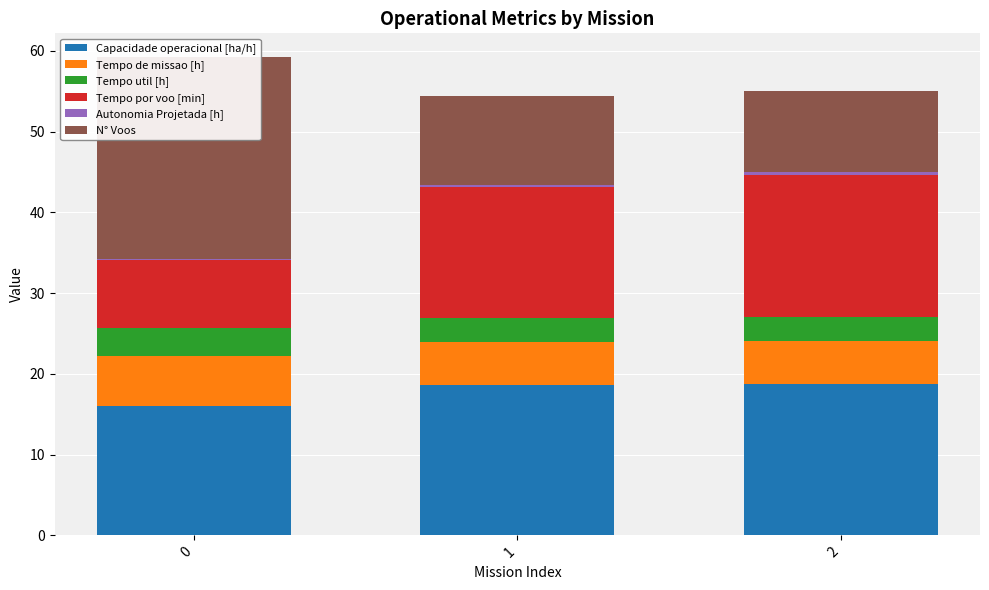

Is it true that Autonomia Projetada [h] equals 0.2 at 1?

False